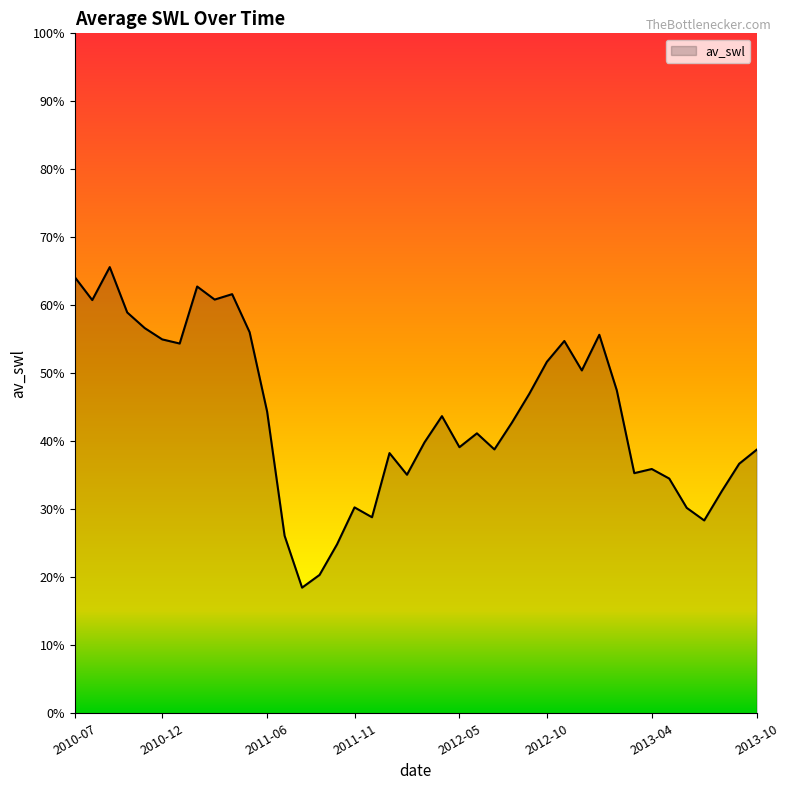

Does the chart display data point markers on the line(s)?

No